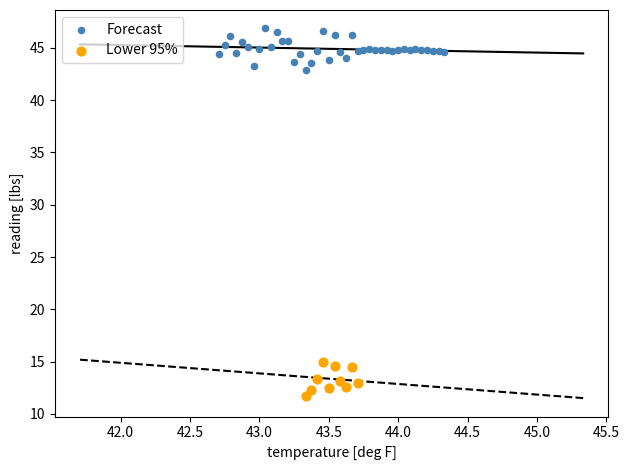

Which series reaches the minimum Y coordinate?

Lower 95%